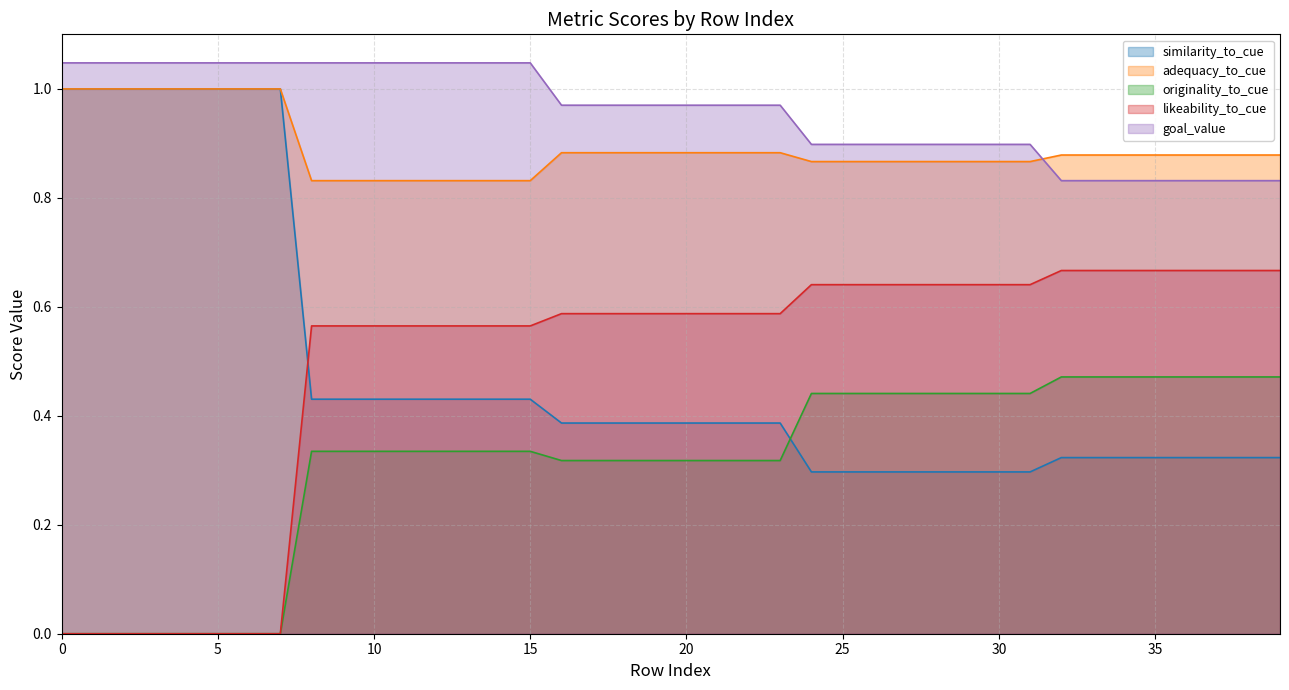

Read the goal_value value at 21.

1.0